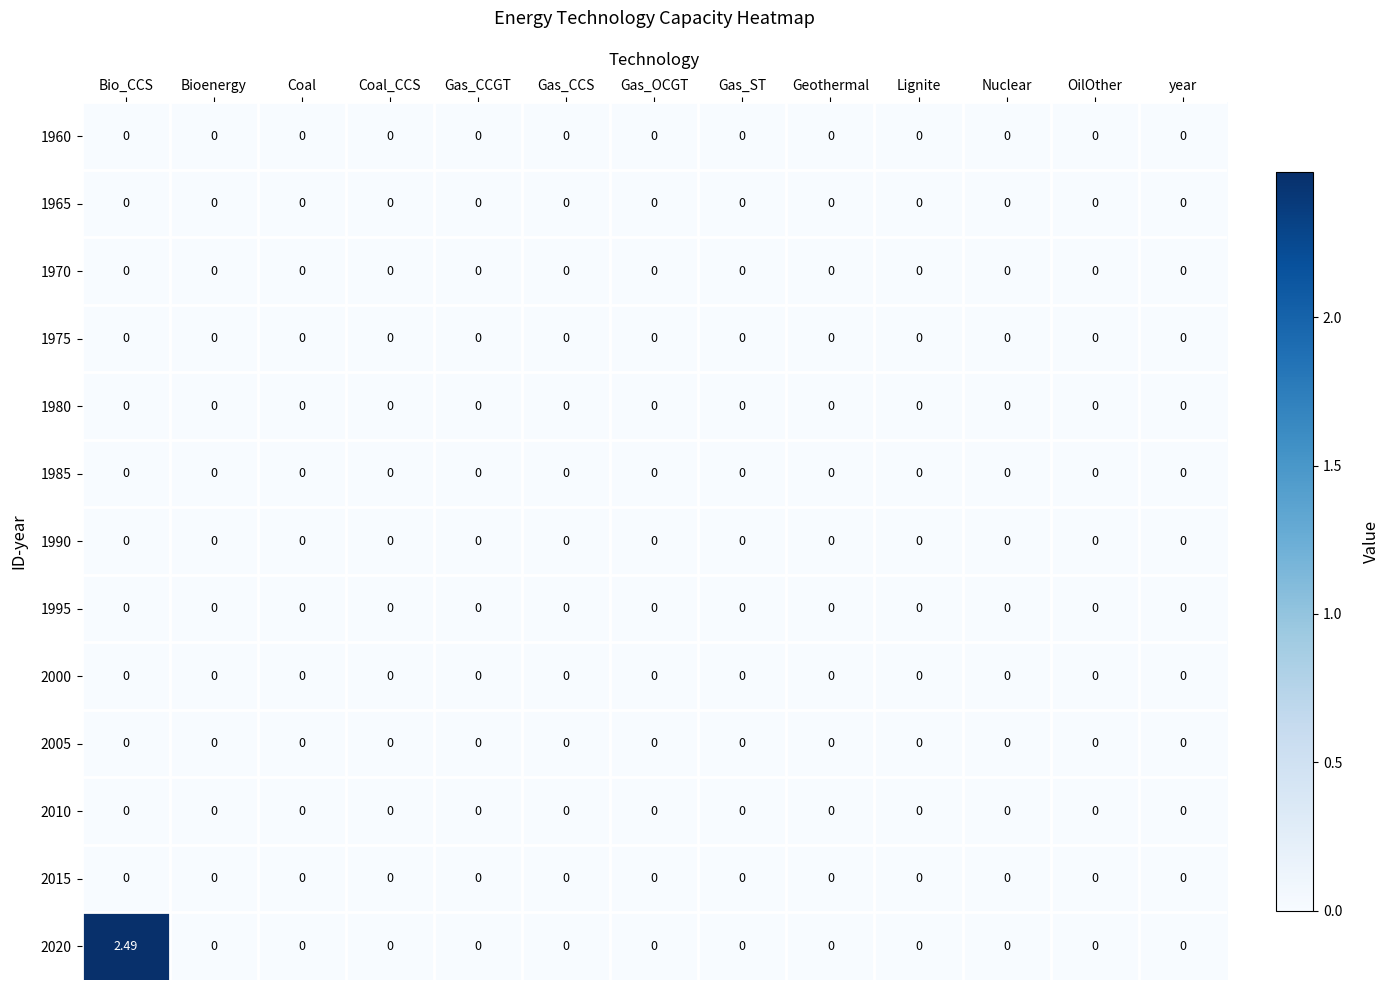

How many distinct data groups are displayed?

13